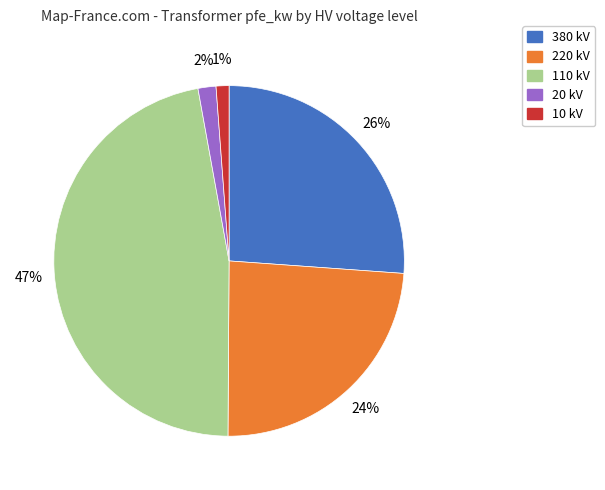

To the nearest percent, what is the average slice percentage?

20%